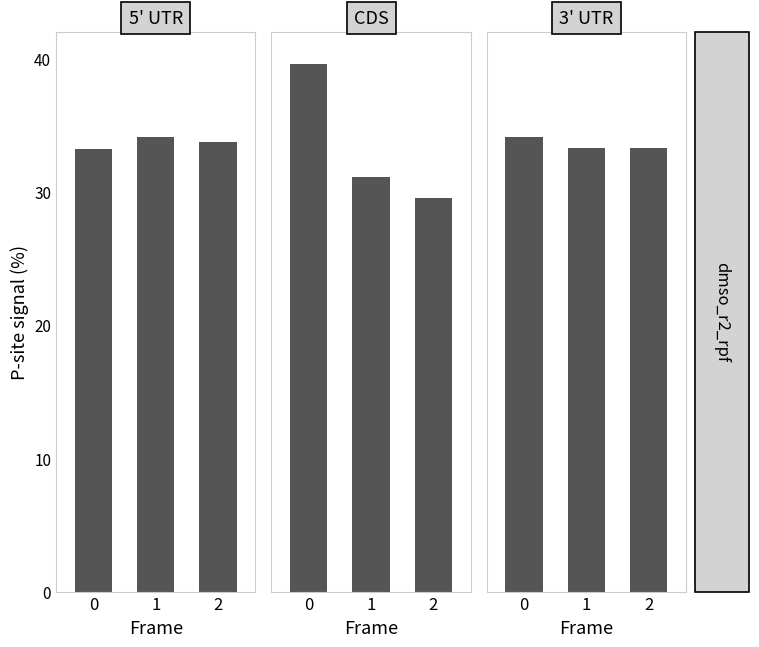

At 0, list the series in order from largest to smallest.

CDS, 3' UTR, 5' UTR